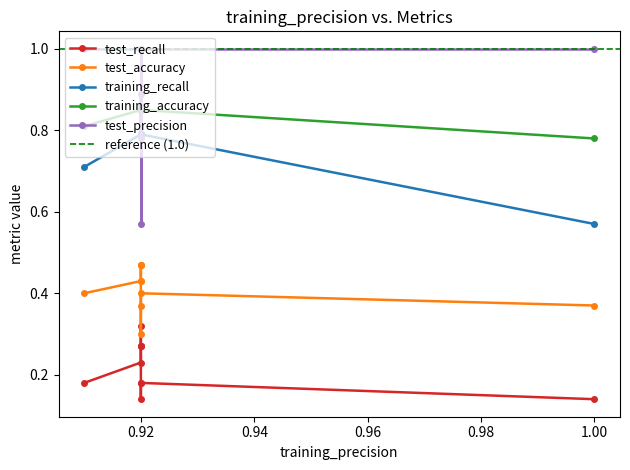

In test_precision, how many points are lower than both neighbors (excluding endpoints)?

2